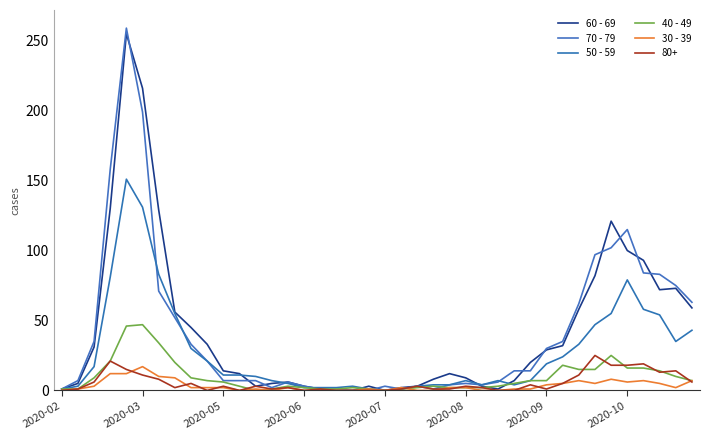

Where is 30 - 39 nearest to the value 8?

34